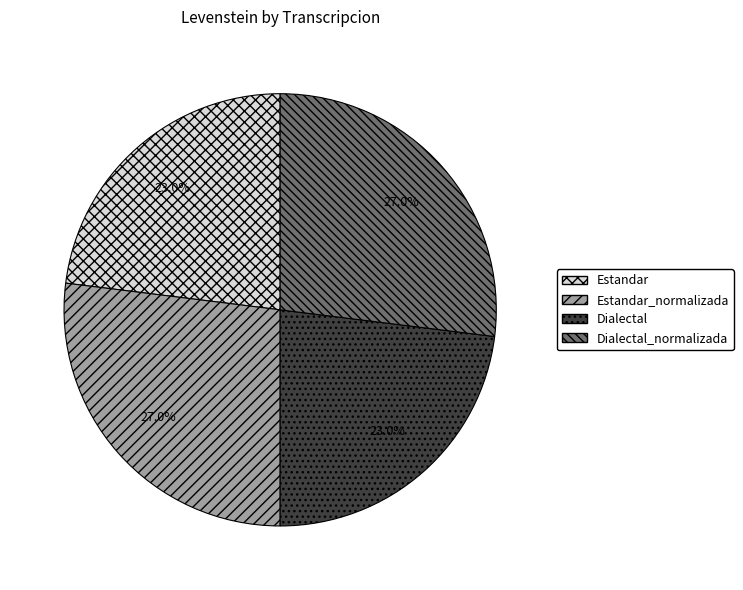

The Dialectal slice represents 31% of the pie. True or false?

False